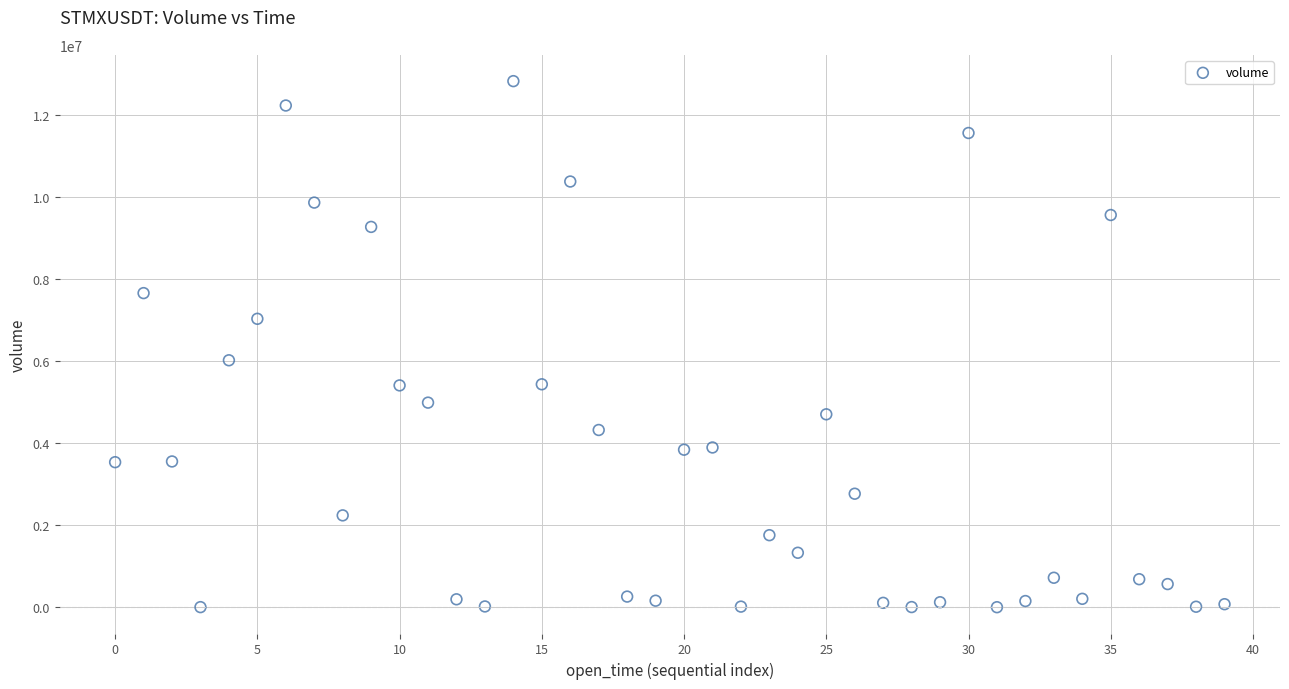

What Y value in the scatter plot is closest to 6411380?

6018786